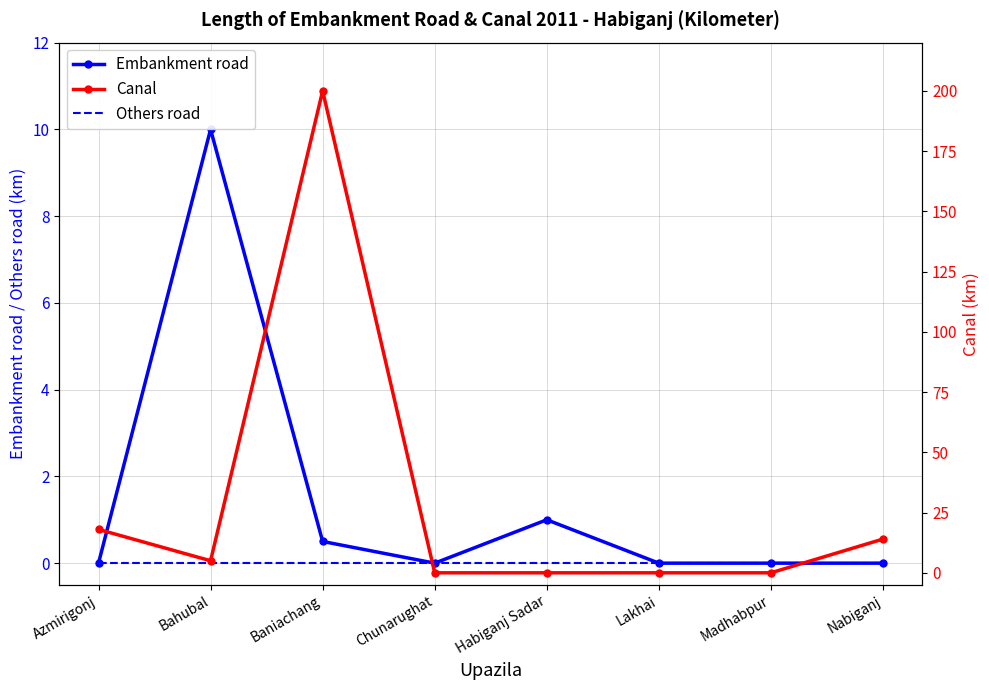

What are all the series names shown in the legend?

Embankment road, Others road, Canal